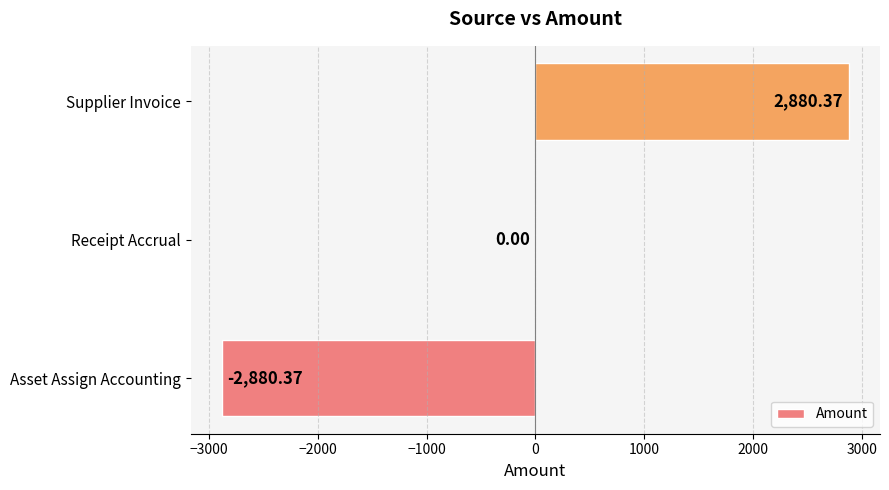

What is the change in value from Asset Assign Accounting to Receipt Accrual?

+2880.4